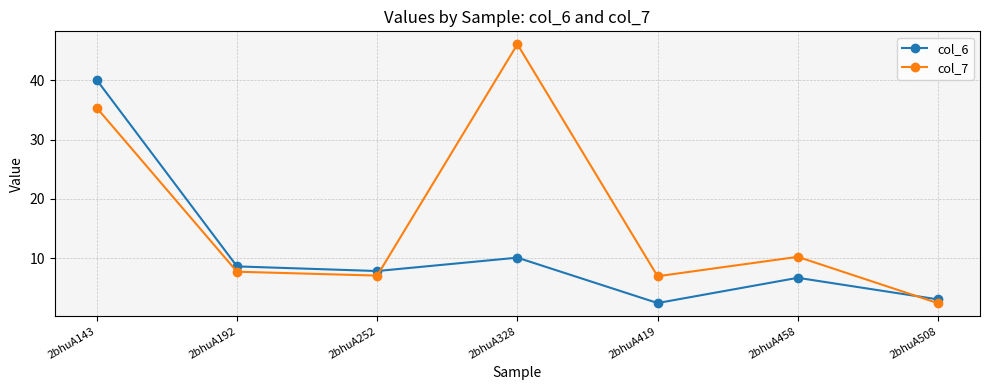

What is the difference between the col_6 values at 2bhuA252 and 2bhuA143?

32.2